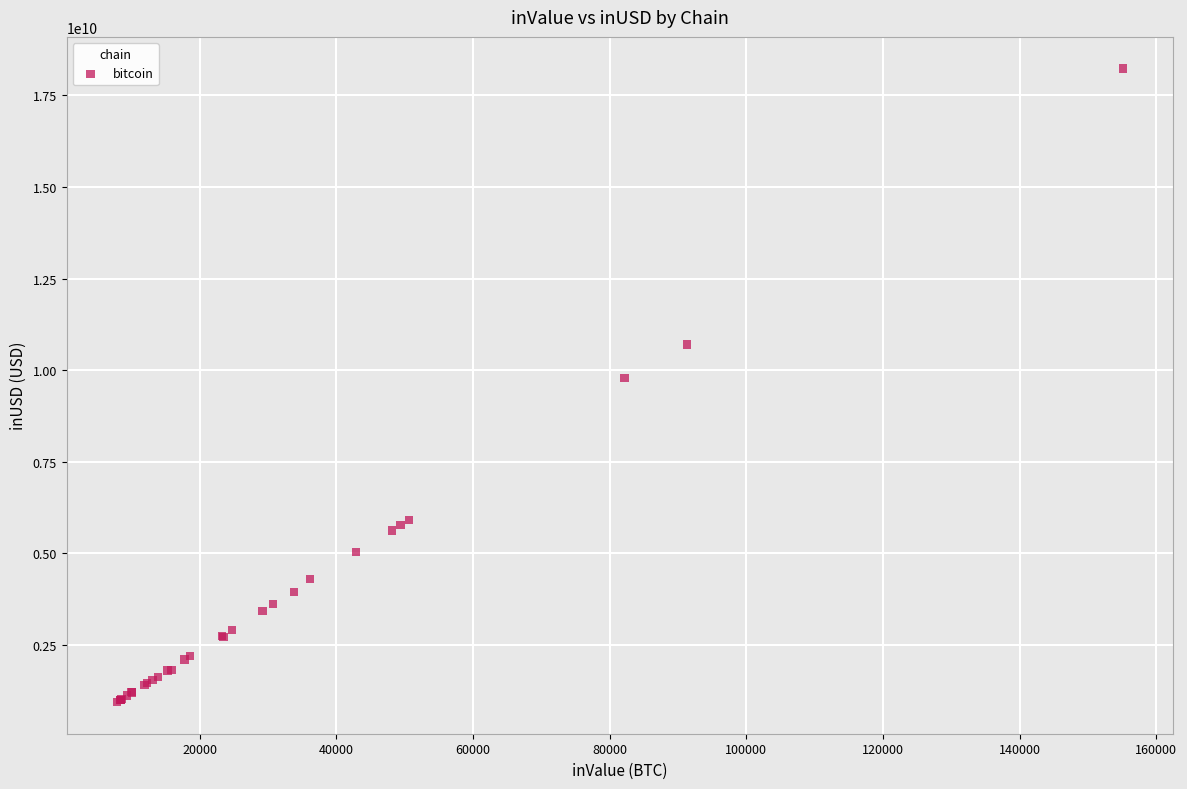

What Y value in the scatter plot is closest to 9585205750?

9782628794.6